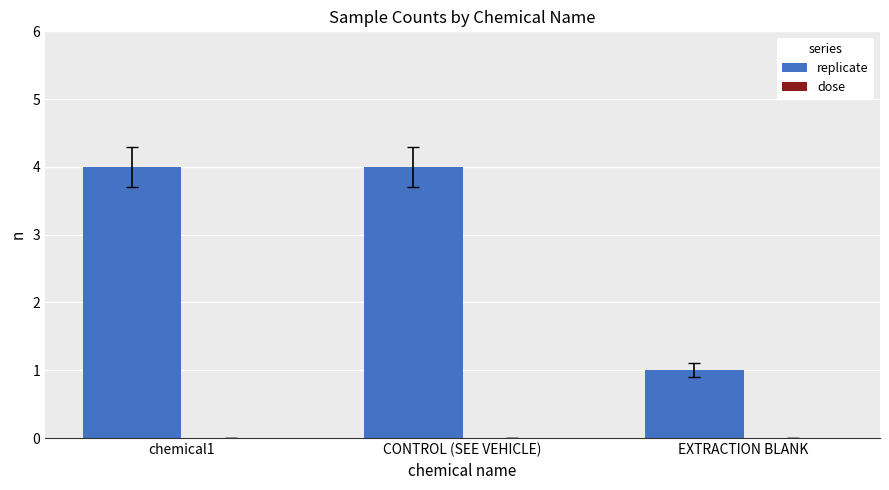

How many bars are there in total?

3